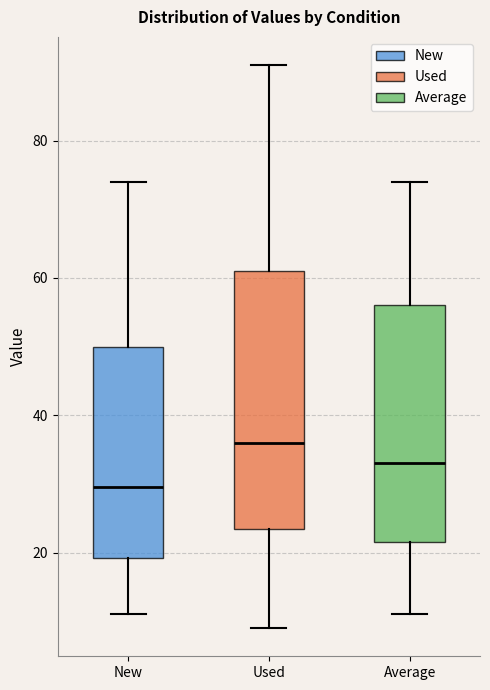

Where does the median line of the box for Used sit on the y-axis? The values are not printed on the chart, so give them approximately, as read against the axis.

36